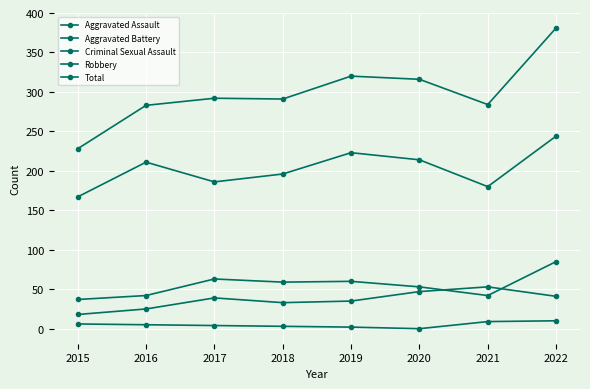

Reading left to right, extract all data points from this chart.

Aggravated Assault: 2015=18	2016=25	2017=39	2018=33	2019=35	2020=47	2021=53	2022=41
Aggravated Battery: 2015=37	2016=42	2017=63	2018=59	2019=60	2020=53	2021=42	2022=85
Criminal Sexual Assault: 2015=6	2016=5	2017=4	2018=3	2019=2	2020=0	2021=9	2022=10
Robbery: 2015=167	2016=211	2017=186	2018=196	2019=223	2020=214	2021=180	2022=244
Total: 2015=228	2016=283	2017=292	2018=291	2019=320	2020=316	2021=284	2022=381